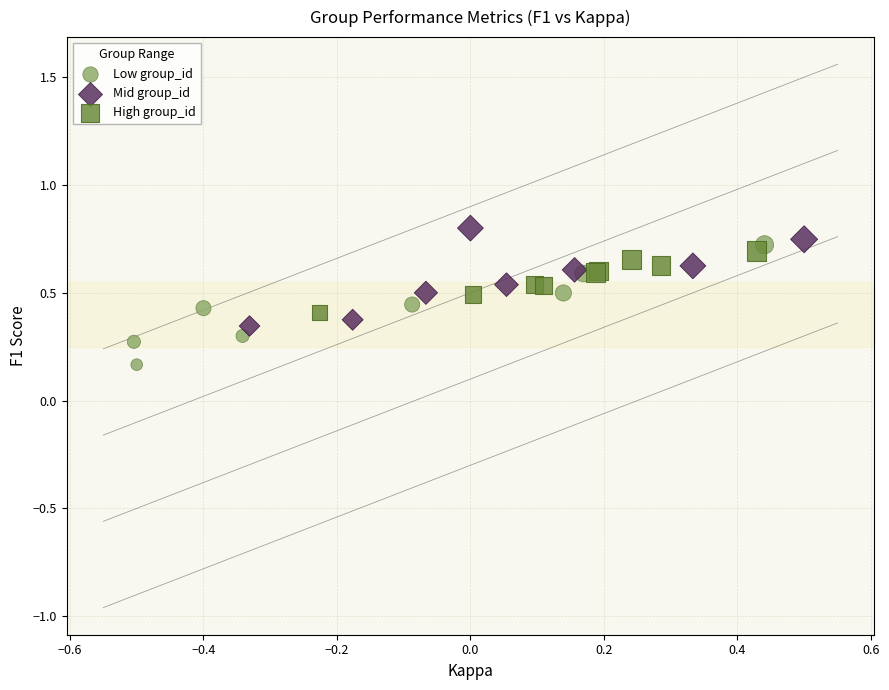

What are all the series names shown in the legend?

Low group_id, Mid group_id, High group_id